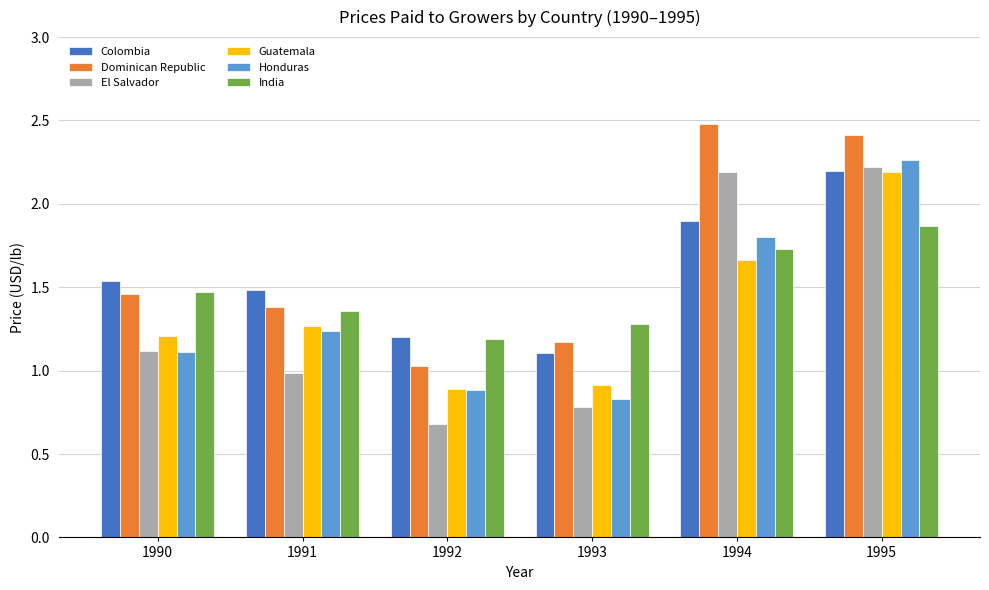

What are all the series names shown in the legend?

Colombia, Dominican Republic, El Salvador, Guatemala, Honduras, India